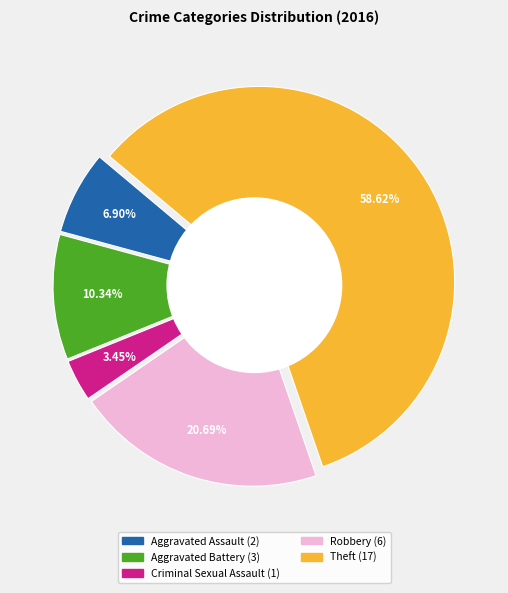

What is the total percentage of Theft and Aggravated Assault?

65.5%